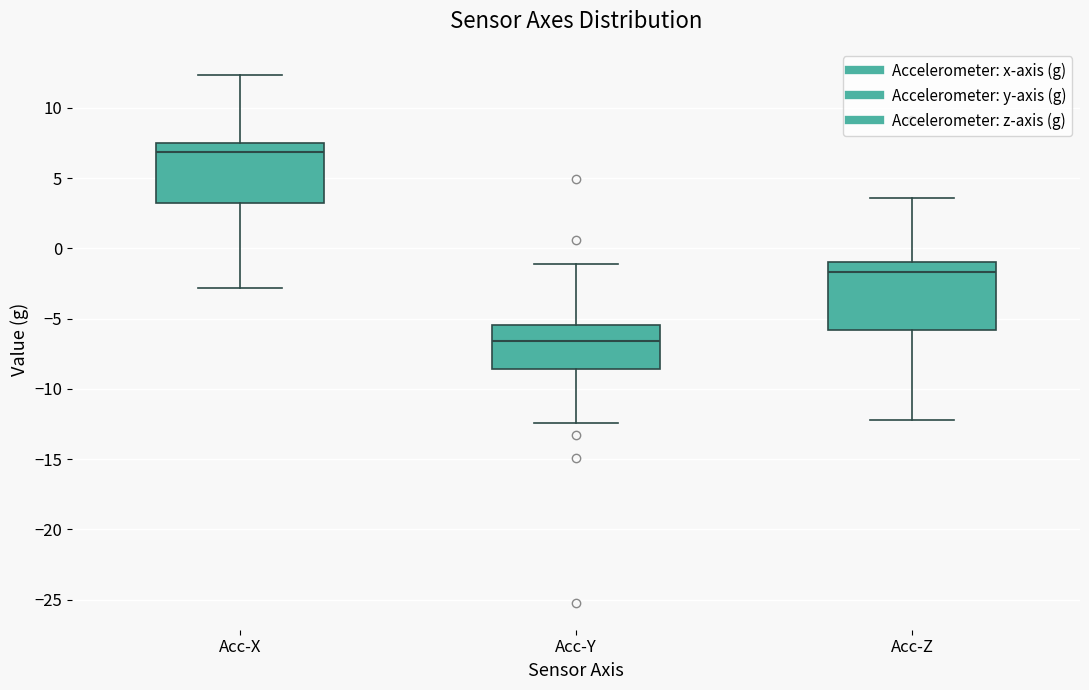

Reading left to right, transcribe this box plot: for each box, give where its median line is, the range the box spans, and where its two whiskers end, as read against the y-axis. The values are not printed on the chart, so give them approximately, as read against the axis.

Acc-X: median 7.0, box 3.0 to 7.5, whiskers -3.0 to 12.5
Acc-Y: median -6.5, box -8.5 to -5.5, whiskers -12.5 to -1.0
Acc-Z: median -1.5, box -6.0 to -1.0, whiskers -12.0 to 3.5